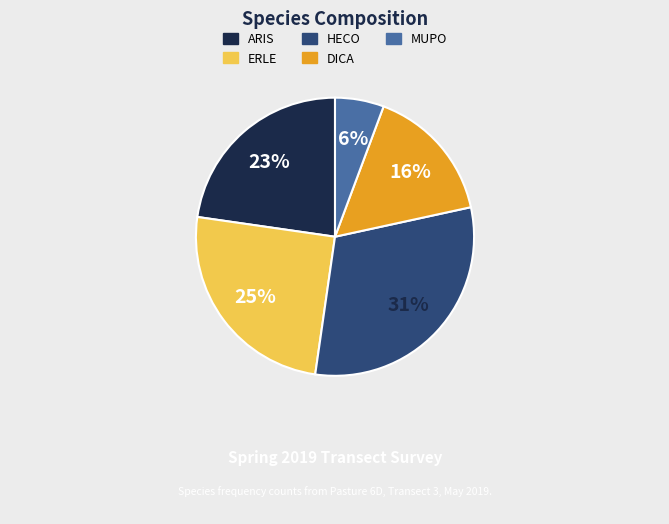

Is it true that MUPO is 1% of the pie?

False